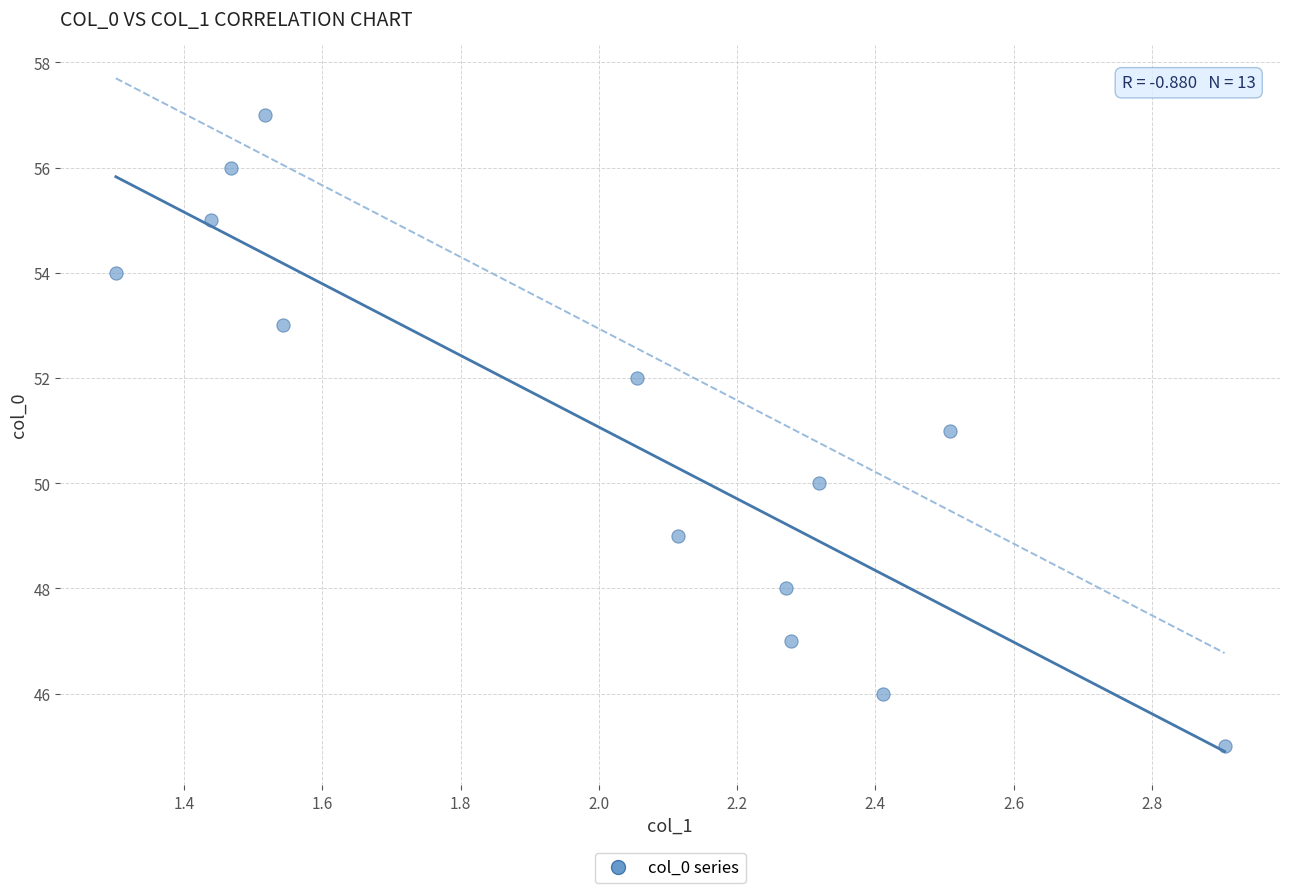

What is the range of Y values (max minus min)?

12